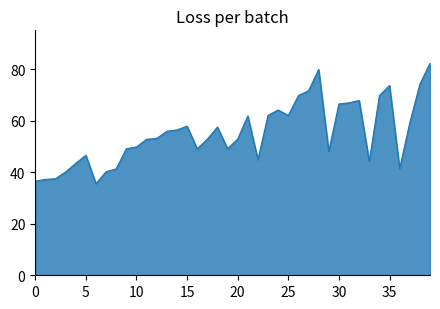

True or false: the data has more than 0 interior local peaks.

True